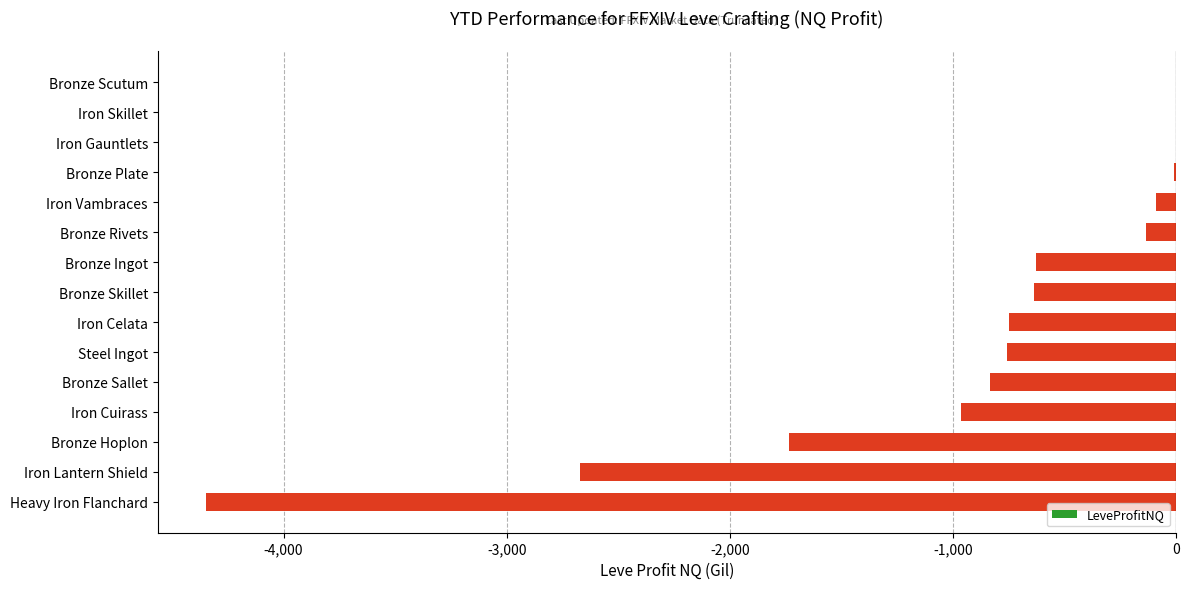

Count the number of categories in the chart.

15